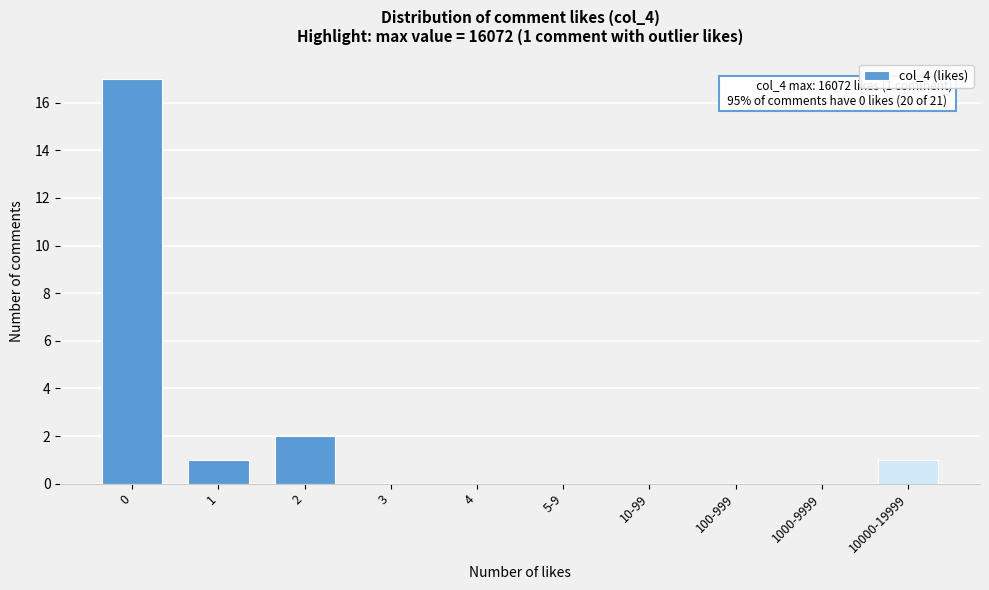

Reading right to left, list all the values displayed in this chart.

10000-19999=1	1000-9999=0	100-999=0	10-99=0	5-9=0	4=0	3=0	2=2	1=1	0=17